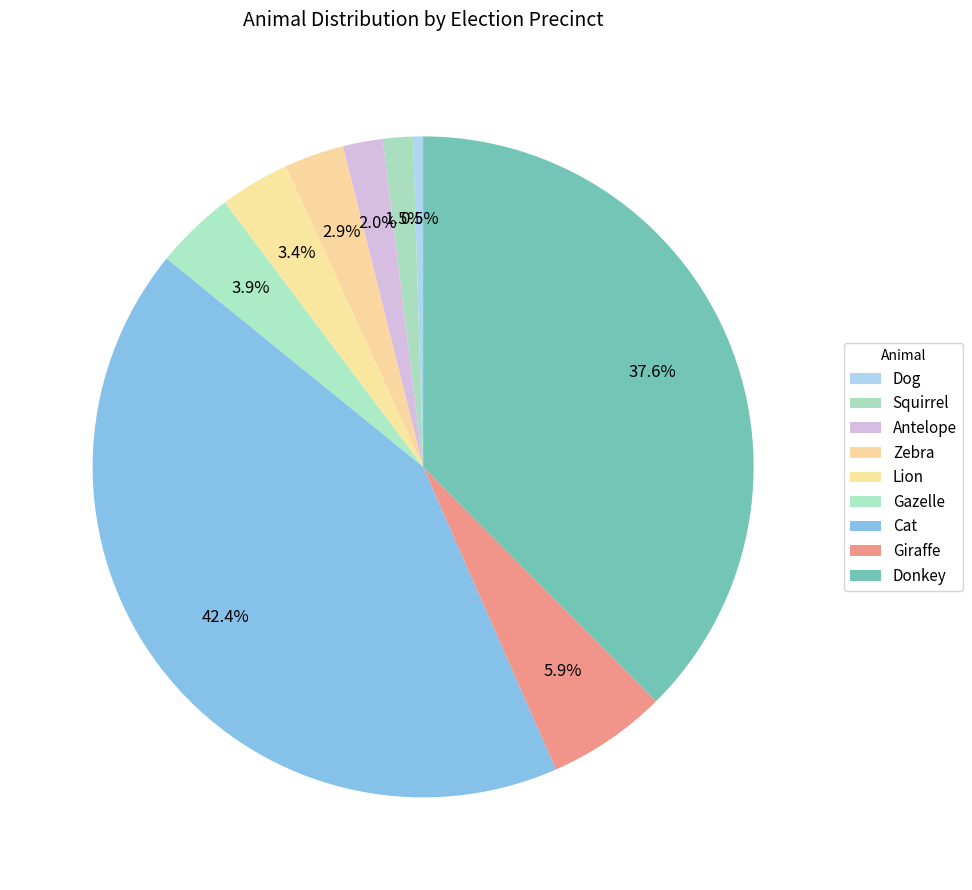

Count the number of slices in the pie.

9